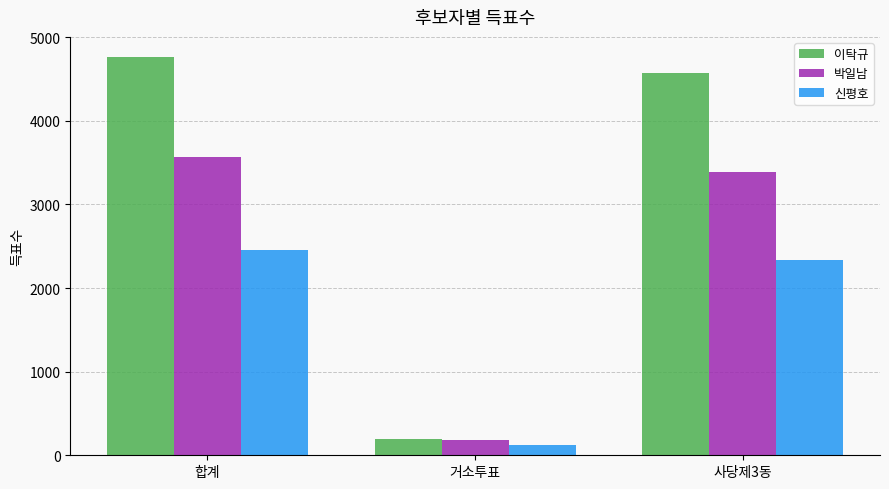

What position from the left is 거소투표?

2